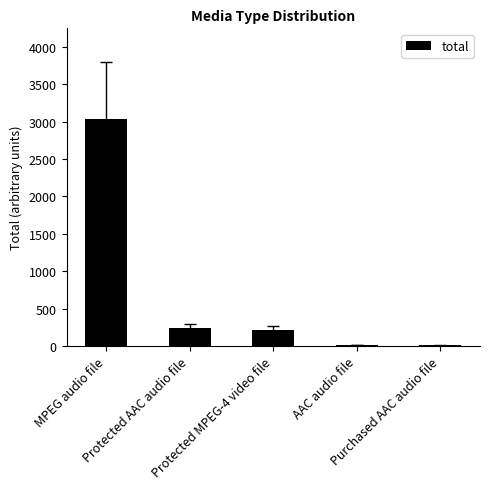

At which category does the chart reach its peak across all series?

MPEG audio file